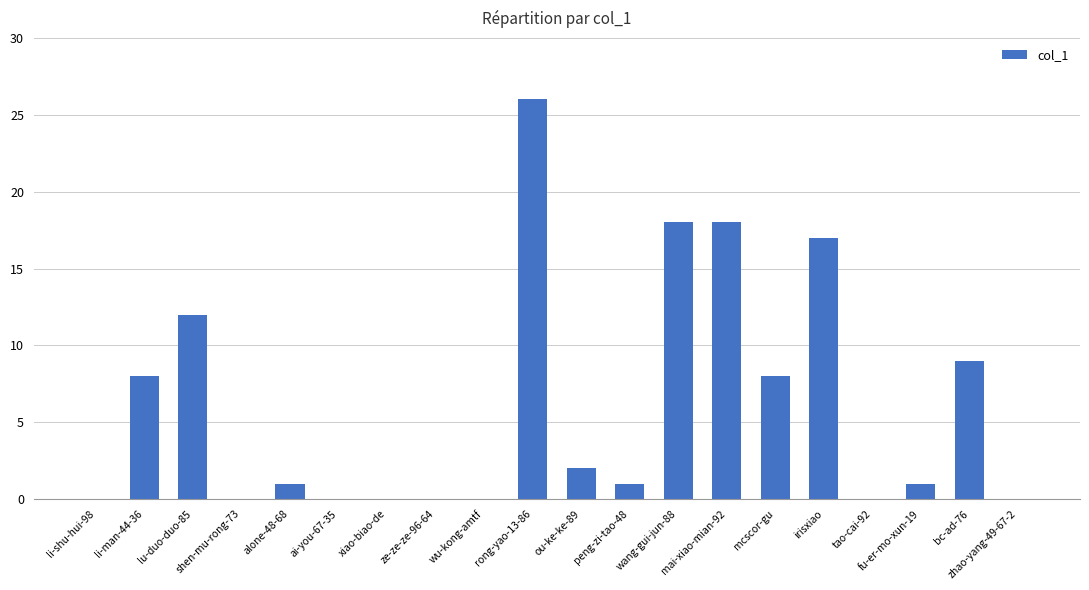

What is the maximum value shown in the chart?

26